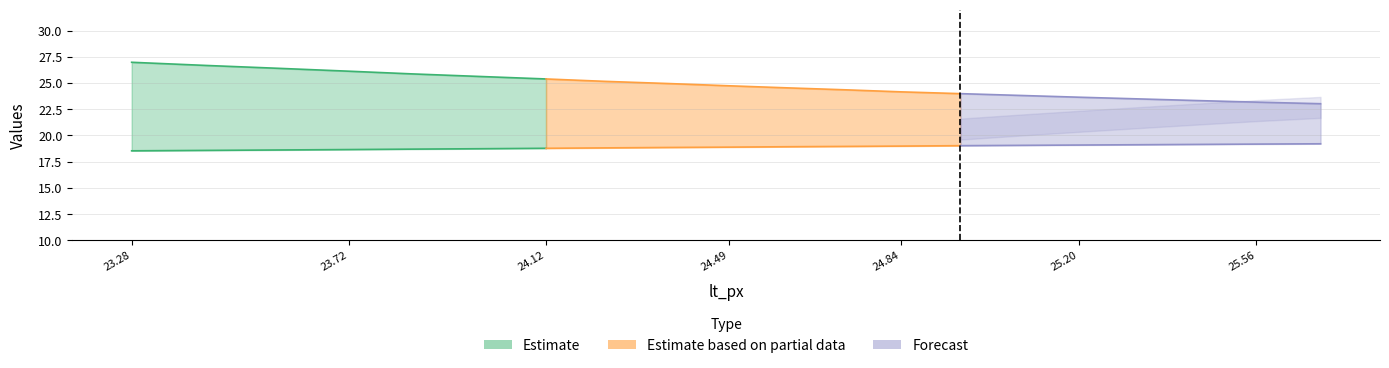

What is the total value across all series at 23.99?

60.8